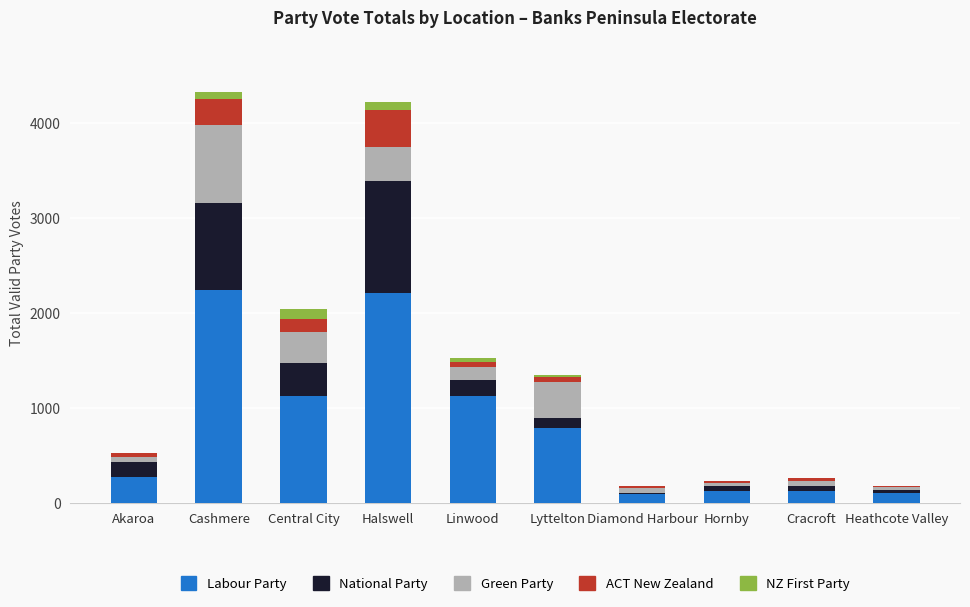

The Labour Party series shows 3287 at Halswell. True or false?

False